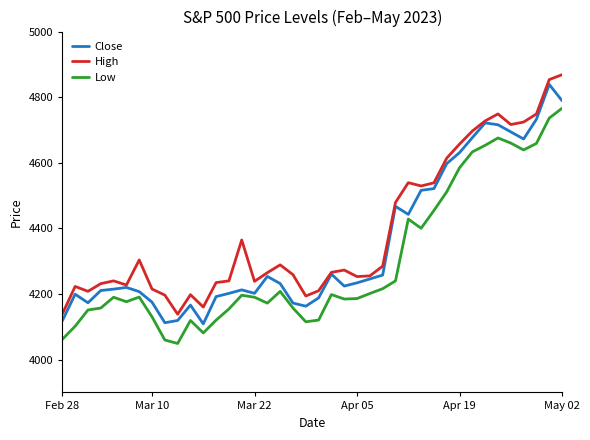

What is the difference between the maximum and minimum values in the Low series?

717.0